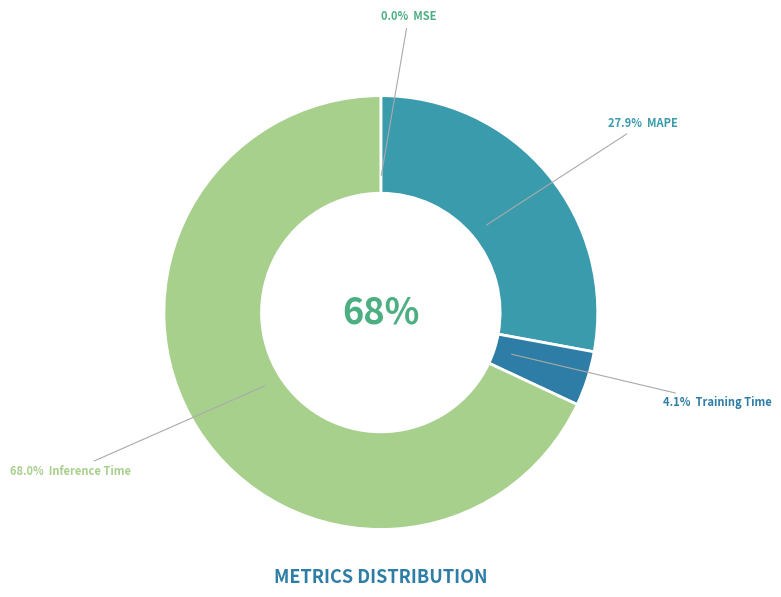

To the nearest percent, what is the difference between the largest and smallest slice percentages?

68%